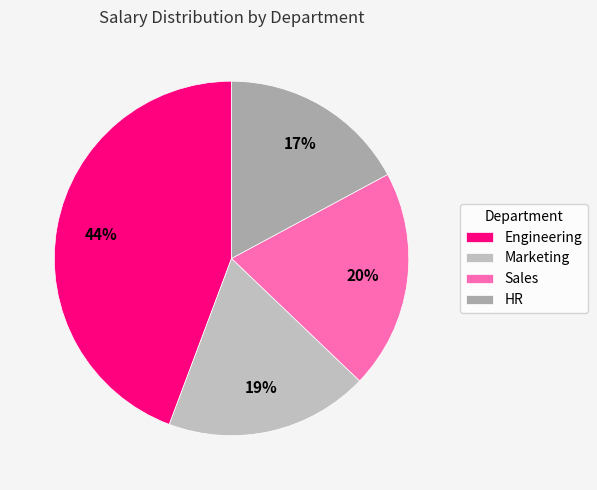

Rank the categories by value from highest to lowest.

Engineering, Sales, Marketing, HR